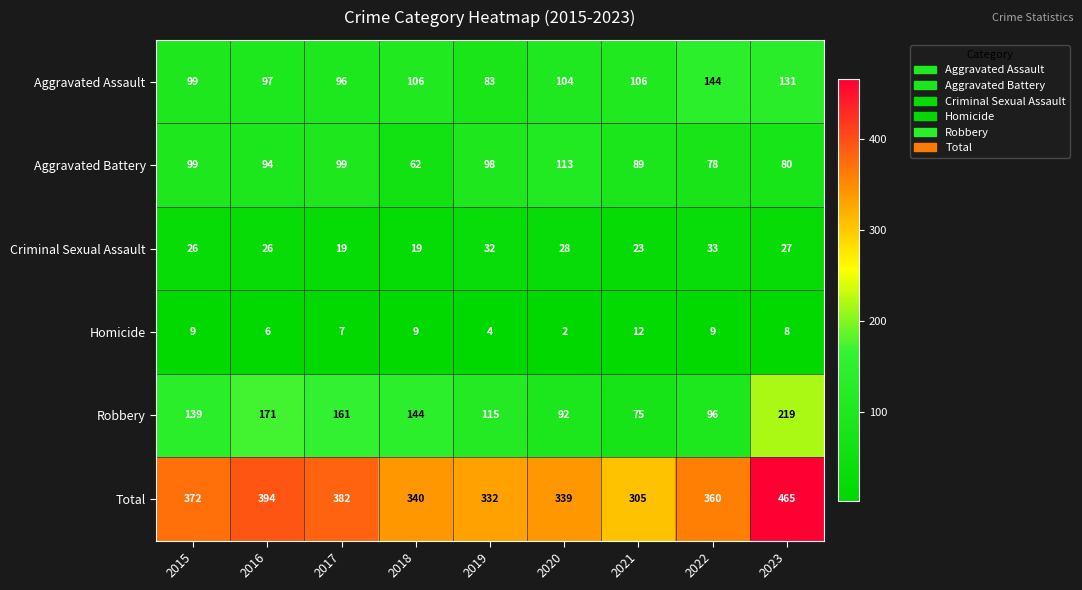

How many Homicide values are between 6 and 9?

6